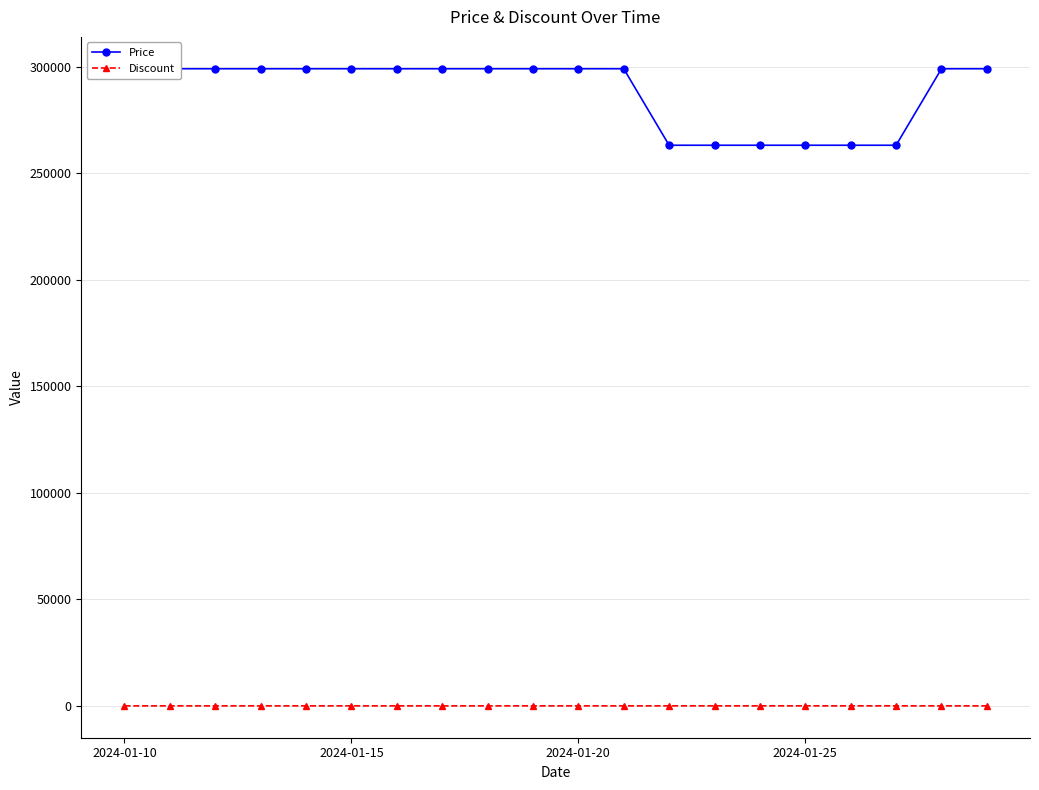

Is this an area chart (filled region under the line)?

No